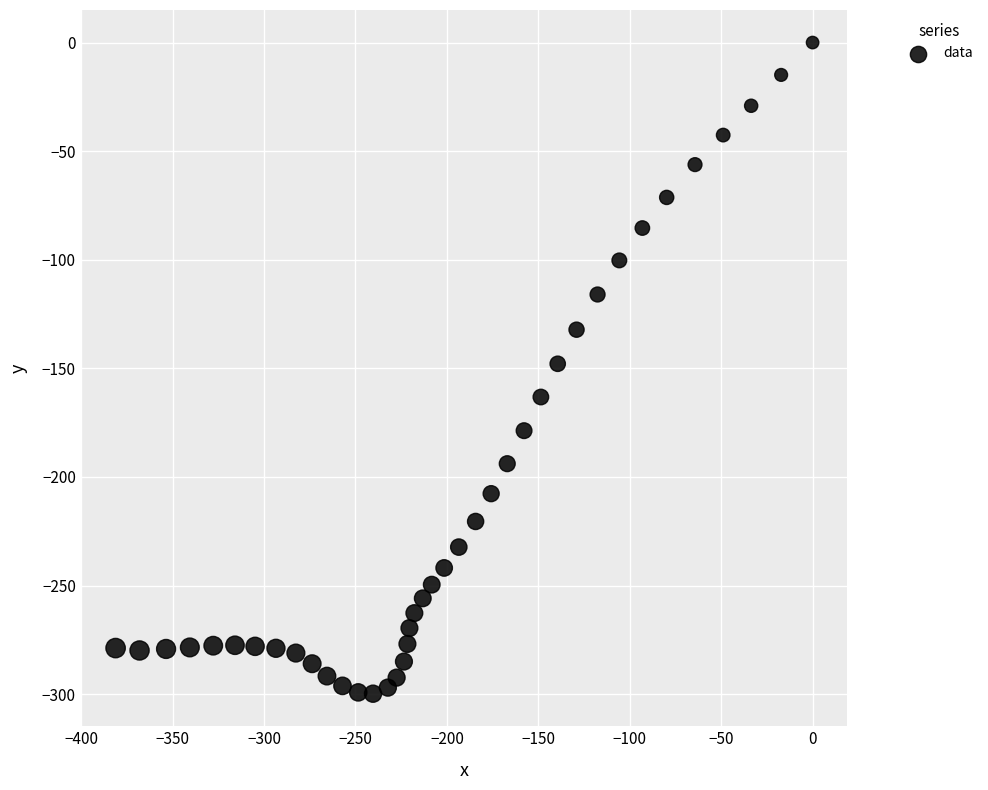

What is the range of X values (max minus min)?

381.2